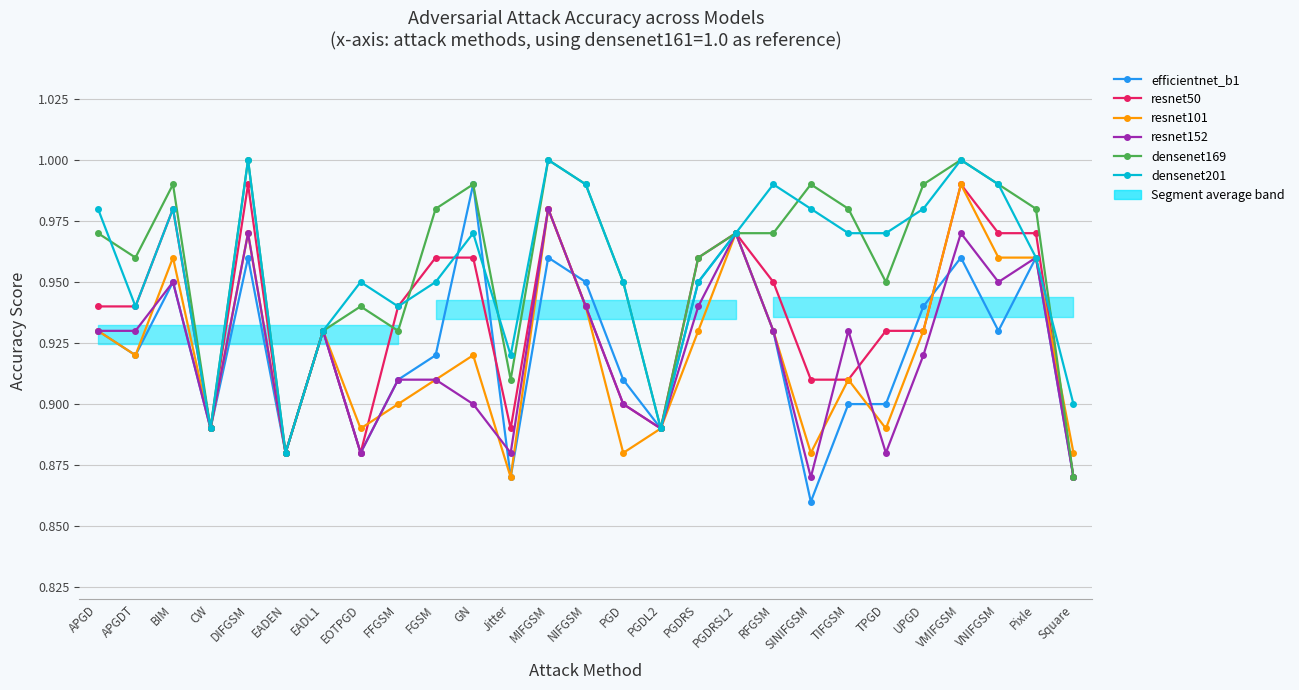

What position from the left is EOTPGD?

8